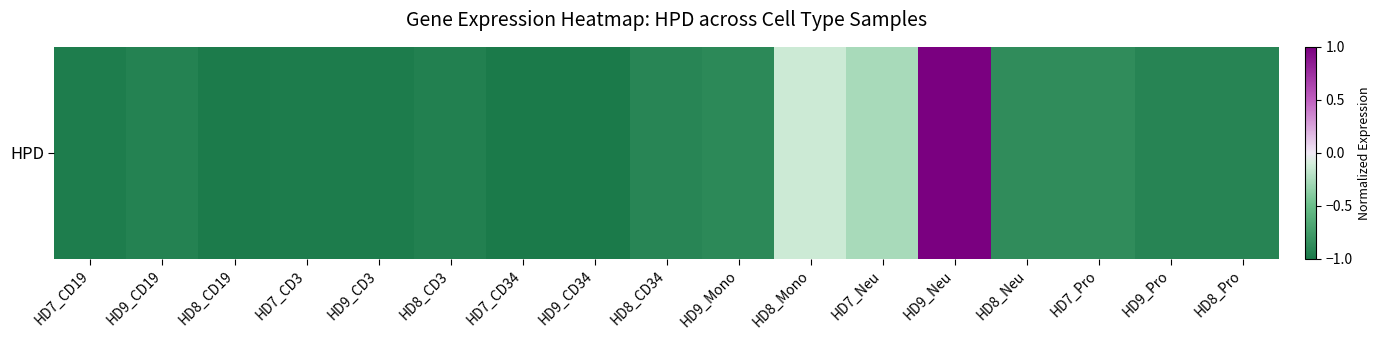

Rank the categories by value from highest to lowest.

HD9_Neu, HD8_Mono, HD7_Neu, HD7_Pro, HD8_Neu, HD9_Mono, HD8_CD34, HD9_Pro, HD8_Pro, HD9_CD19, HD8_CD3, HD7_CD19, HD7_CD3, HD9_CD3, HD8_CD19, HD7_CD34, HD9_CD34